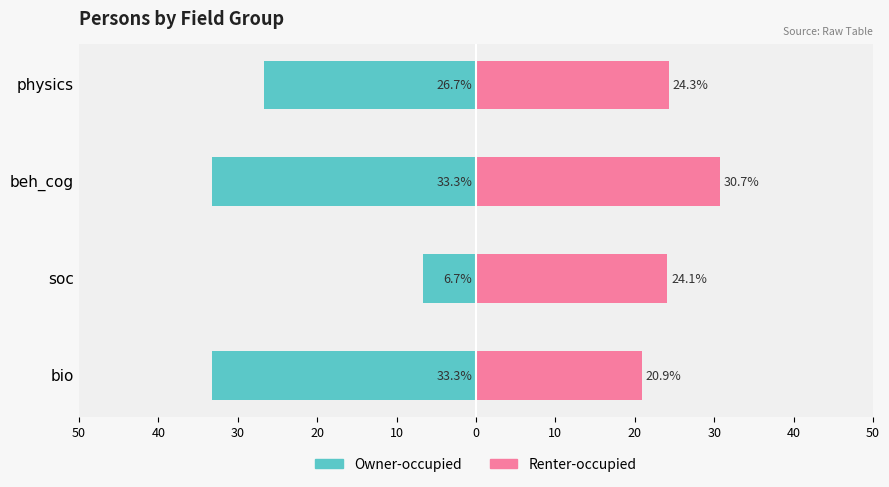

Rank the series by their average value, from lowest to highest.

Owner-occupied, Renter-occupied